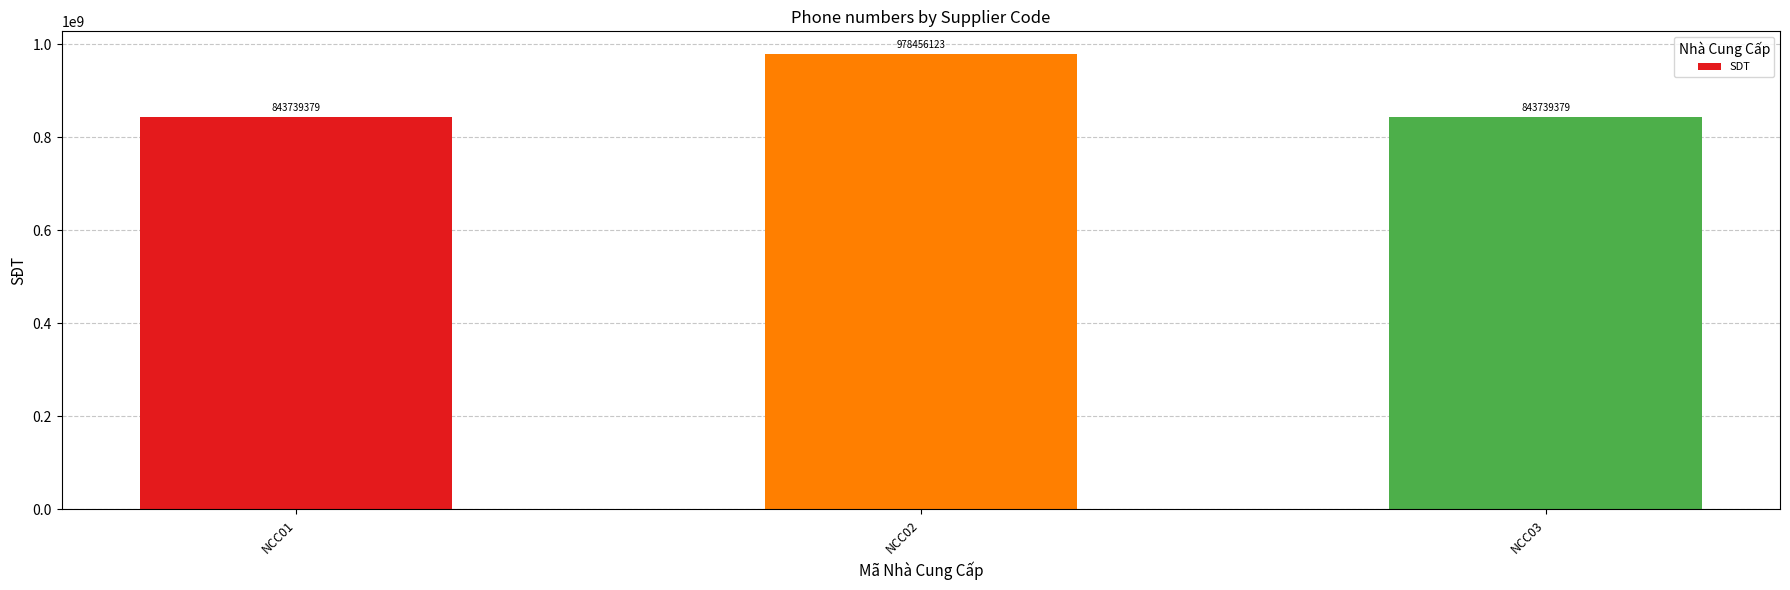

Reading right to left, transcribe all the data shown in this chart.

NCC03=843739379	NCC02=978456123	NCC01=843739379